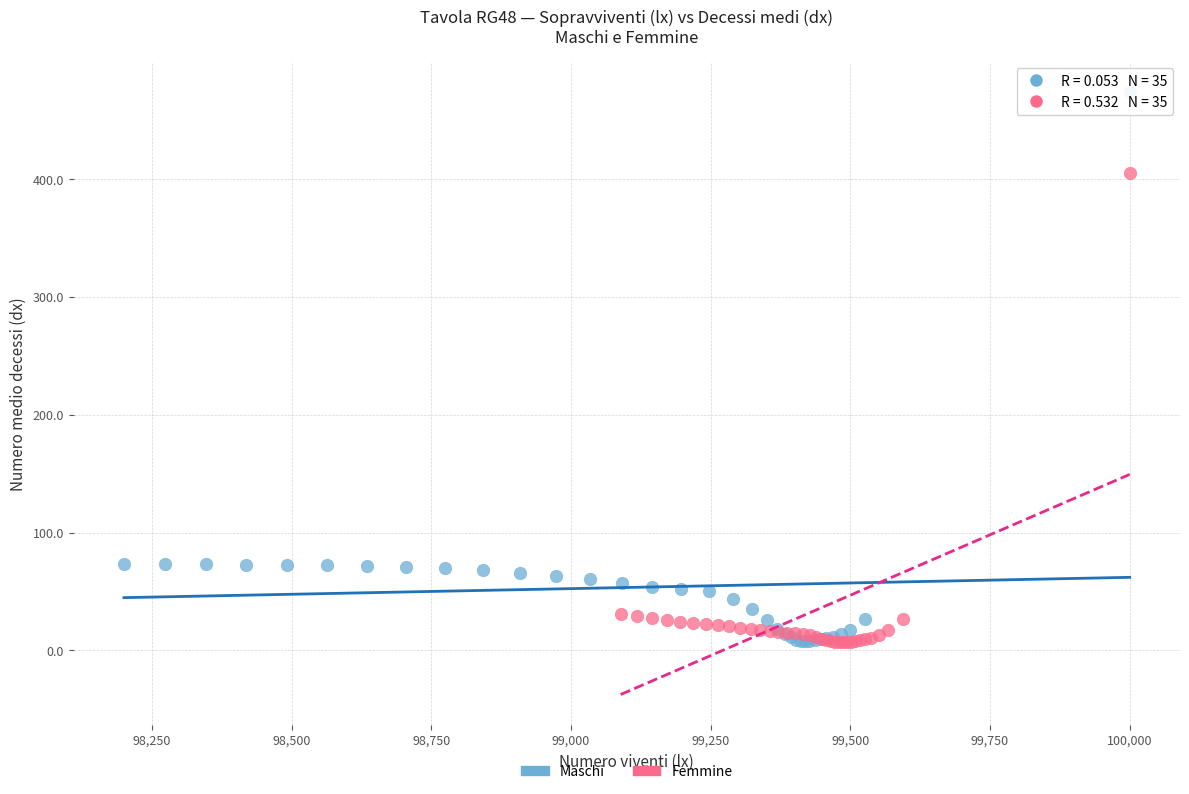

Which series has the largest Y range (max minus min)?

Maschi